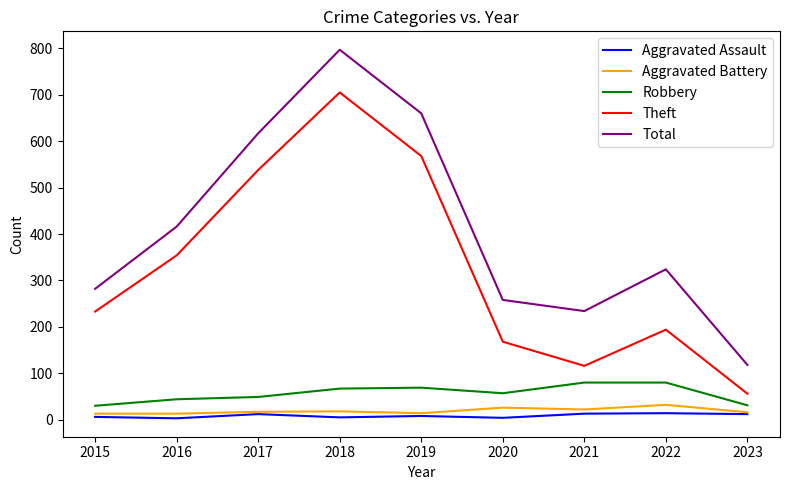

List the series in order of their peak value, highest first.

Total, Theft, Robbery, Aggravated Battery, Aggravated Assault